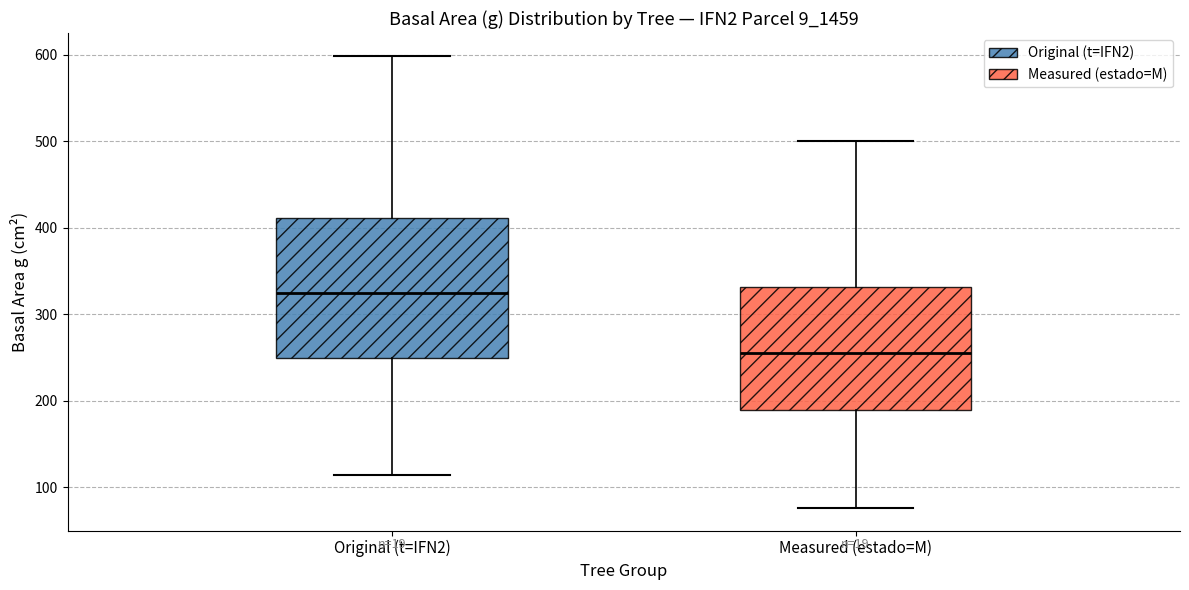

Where does the median line of the box for Measured (estado=M) sit on the y-axis? The values are not printed on the chart, so give them approximately, as read against the axis.

250